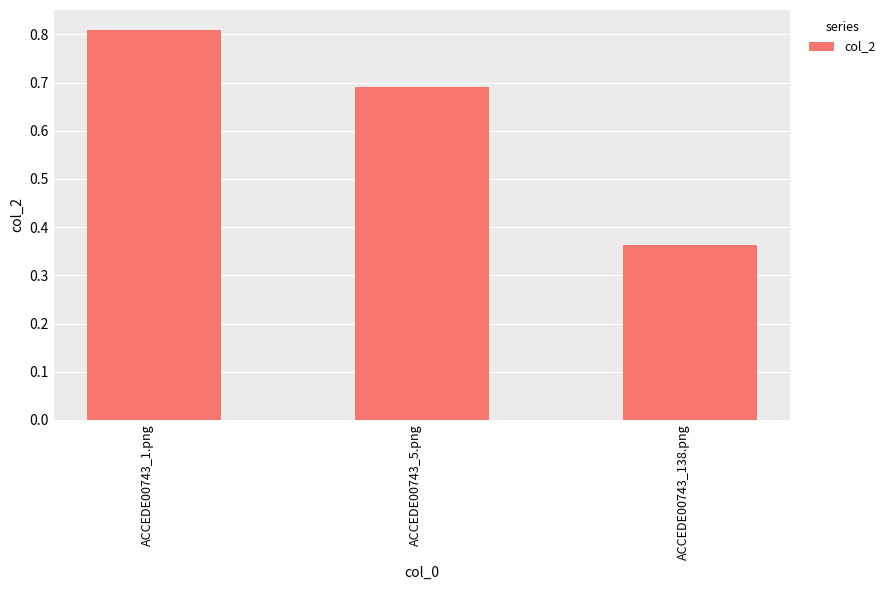

Which category has the lowest value across all series?

ACCEDE00743_138.png